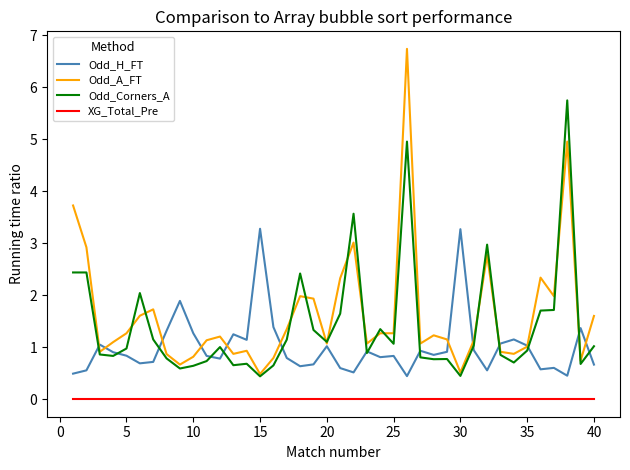

How many lines are shown in the chart?

4